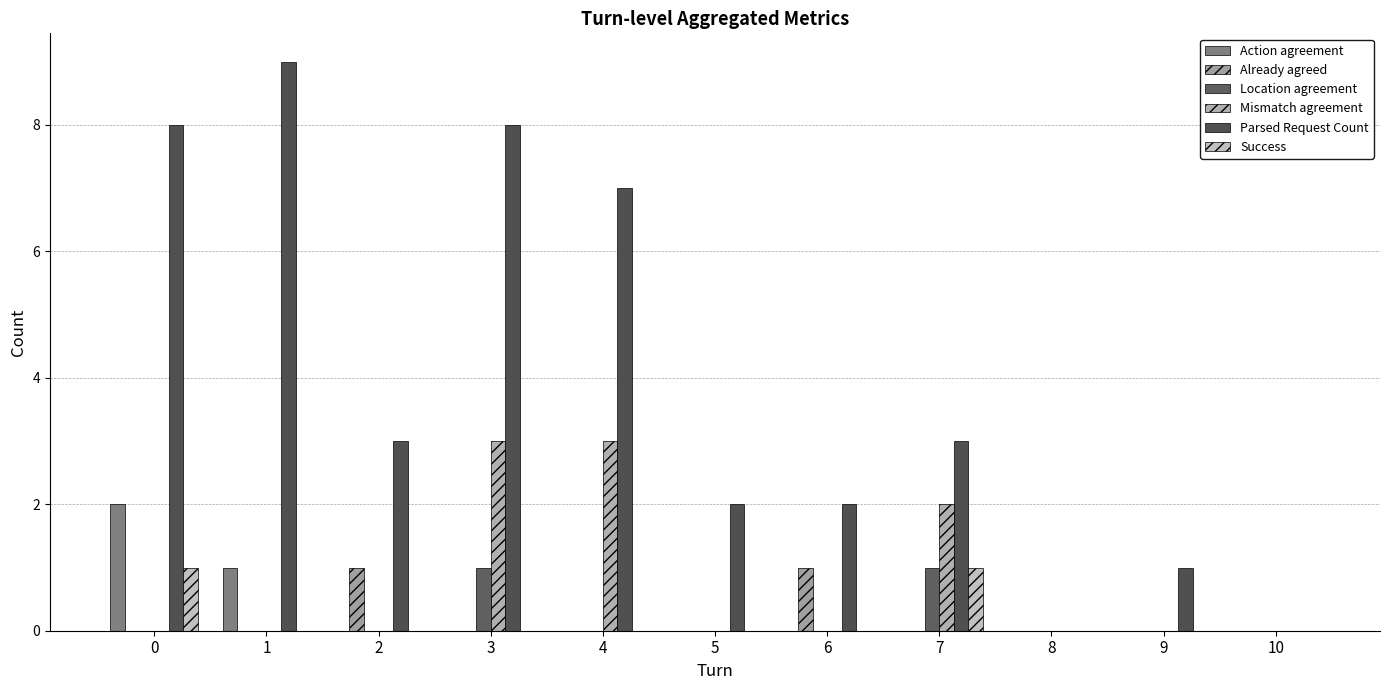

At which category is the sum across all series the highest?

3